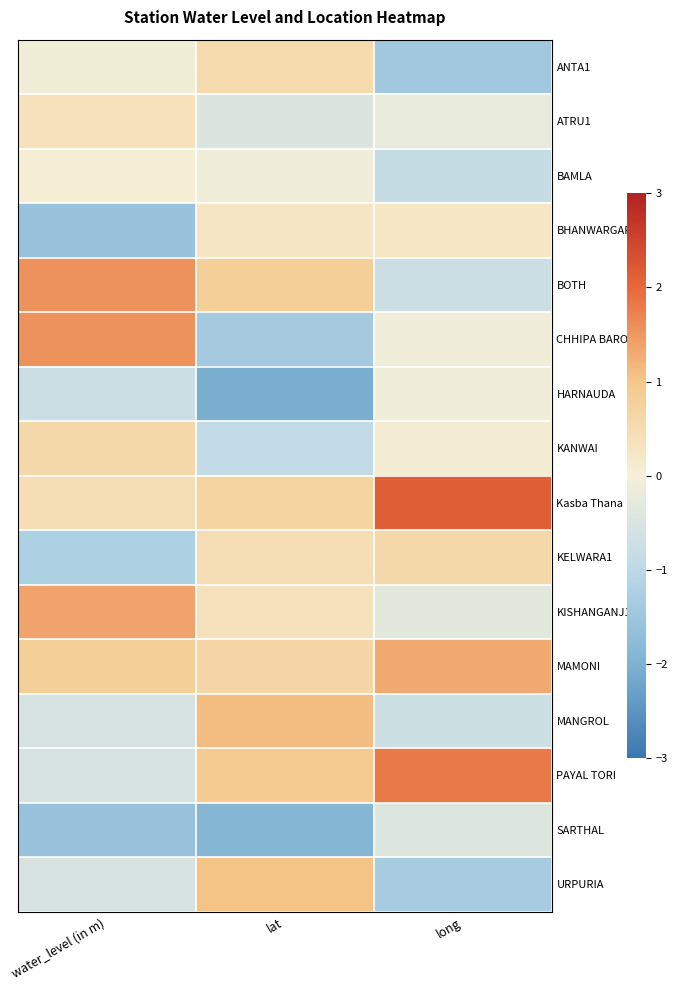

At which category is the sum across all series the highest?

long